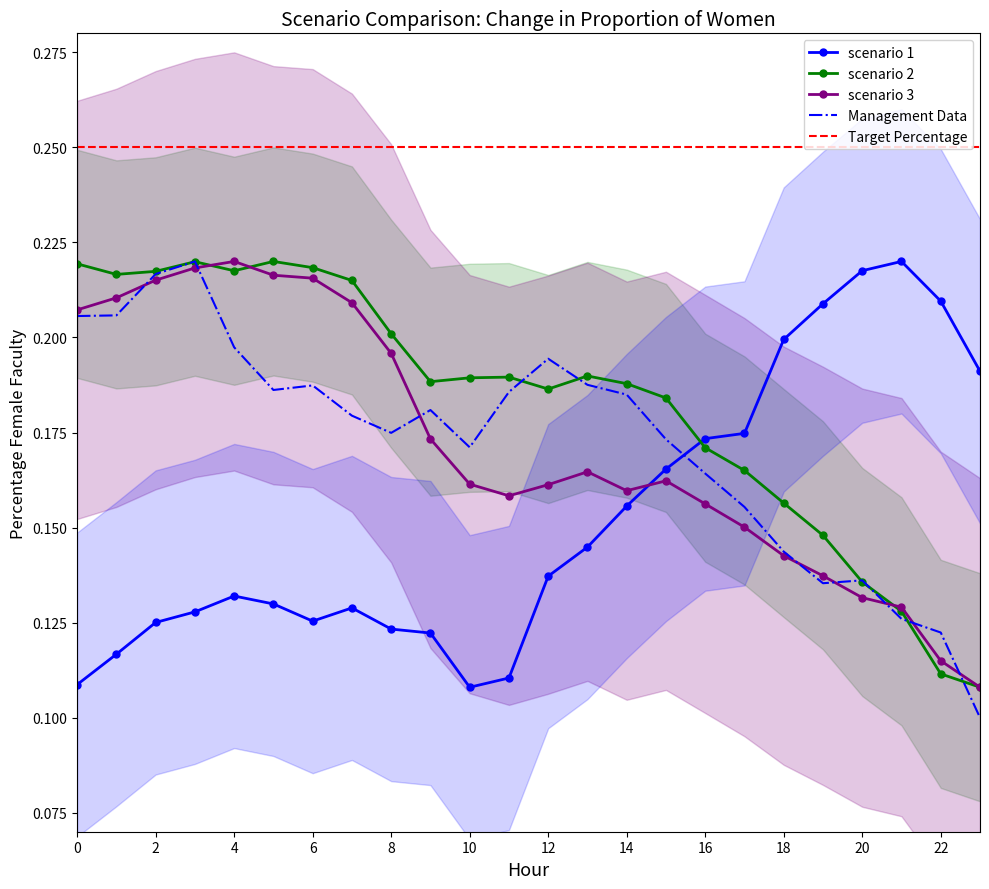

True or false: scenario 2 has a value of 0.1 at 16.

False